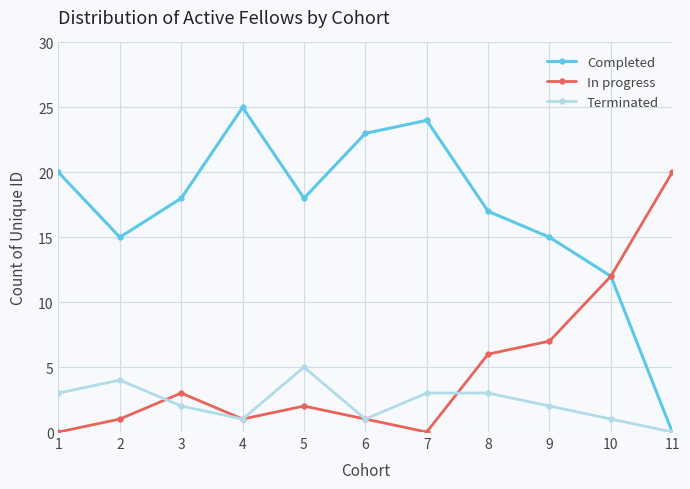

Is the value of In progress at 3 greater than the value of Completed at 4?

No